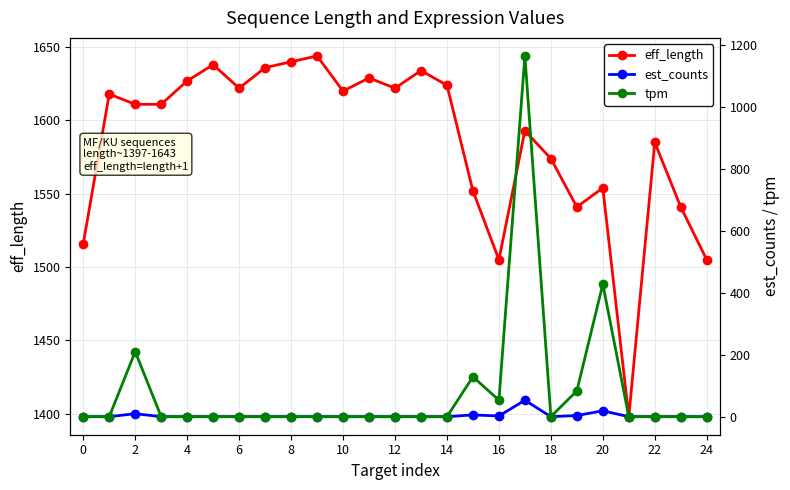

At which category is the sum across all series the highest?

17